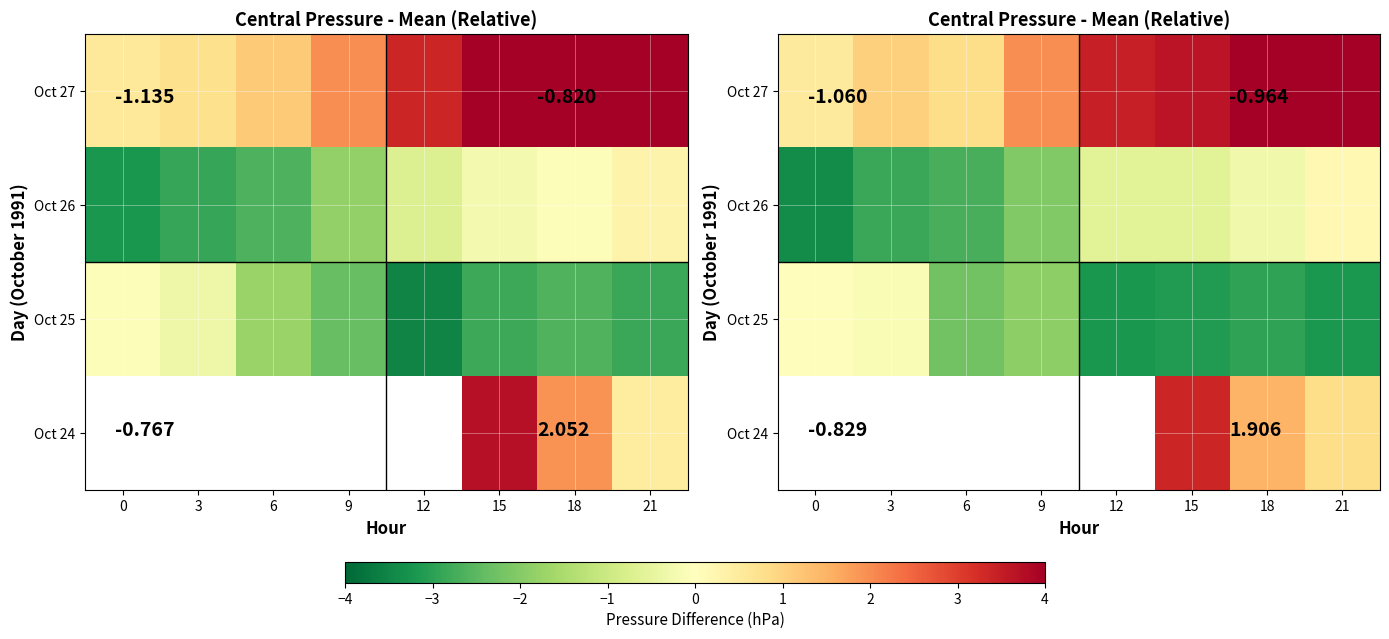

True or false: row_2 has a value of -2.7 at 9.

False